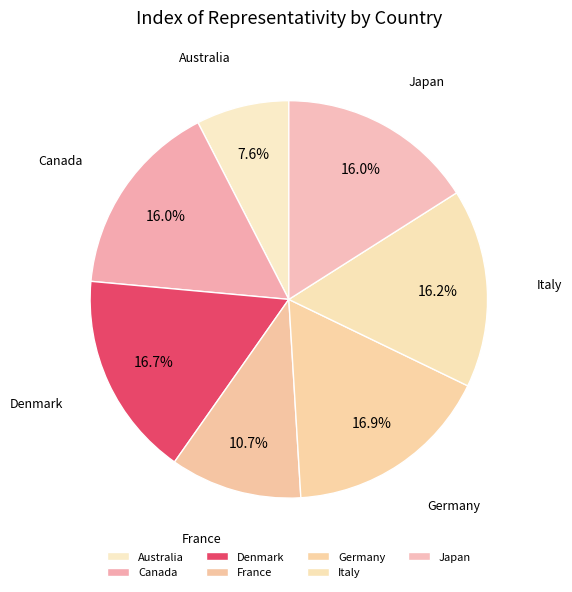

What percentage is the Canada slice, to the nearest percent?

16%